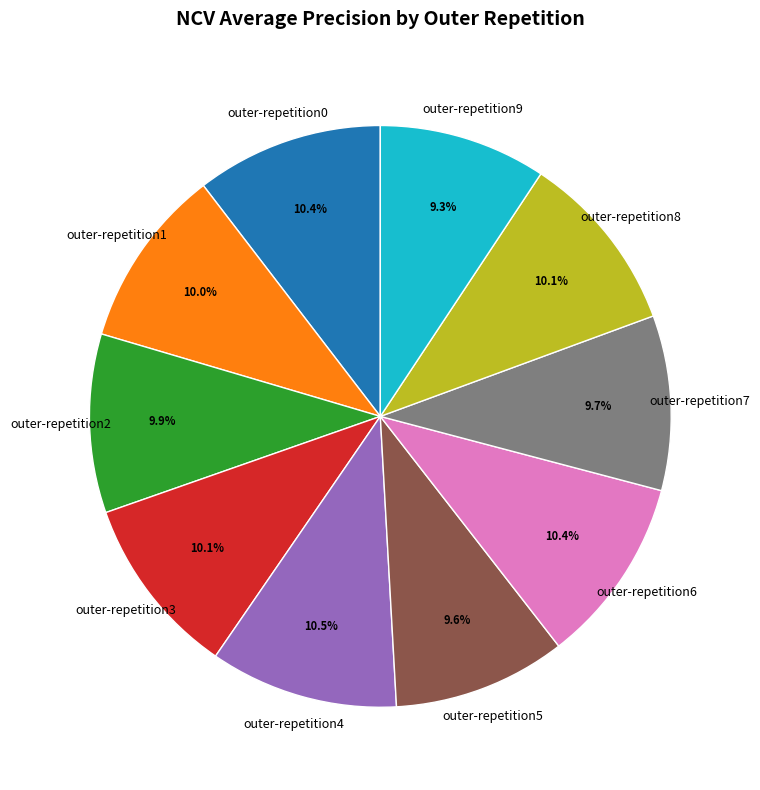

How many slices are in this pie chart?

10